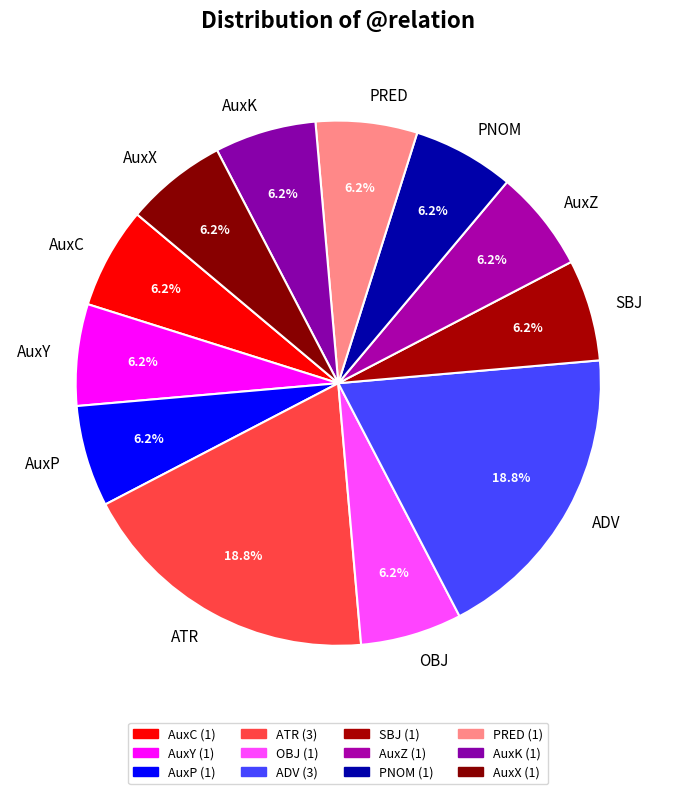

The AuxC slice represents 6% of the pie. True or false?

True